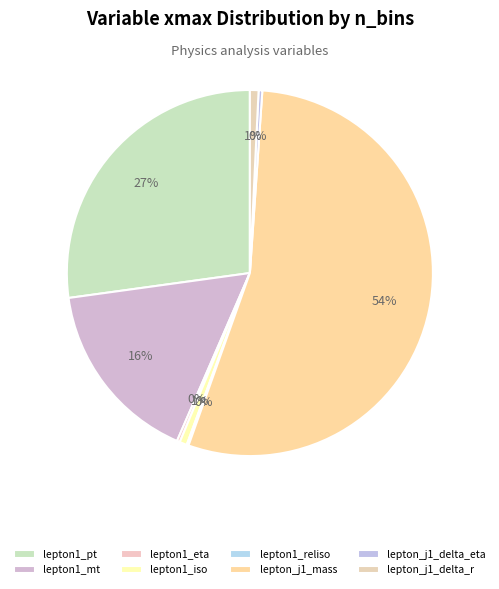

Which category has the smallest portion of the pie?

lepton1_reliso (25)